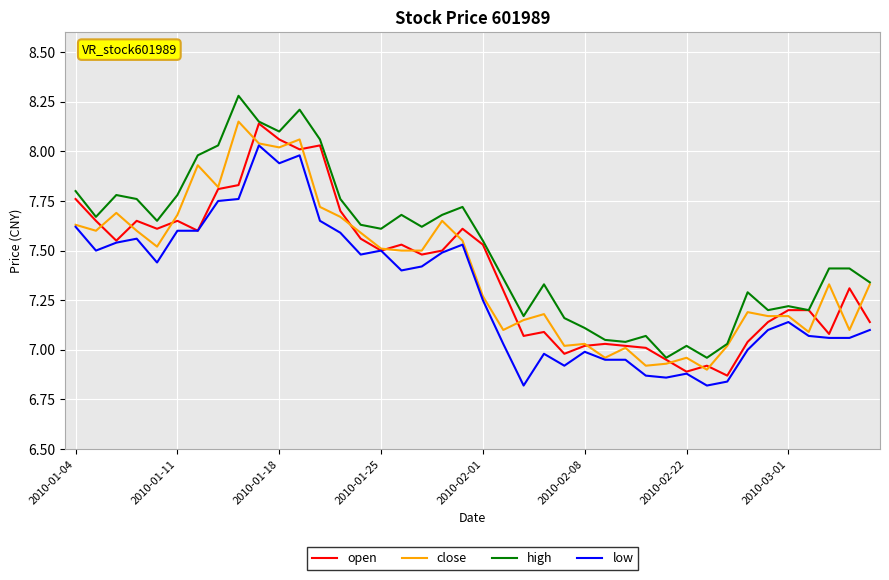

What is the greatest value displayed?

8.3